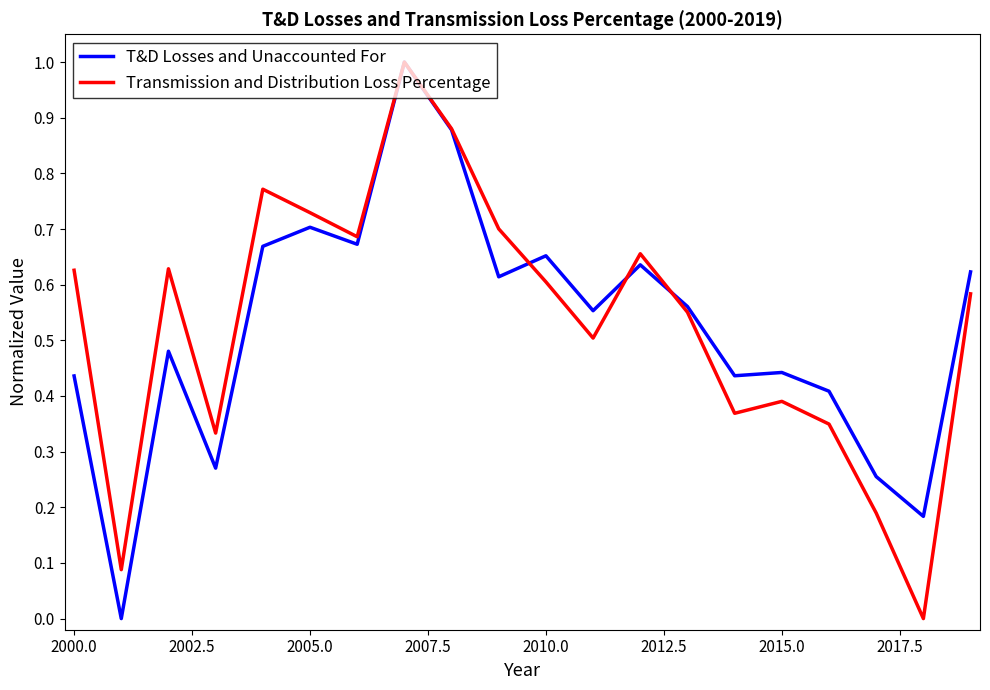

What are all the series names shown in the legend?

T&D Losses and Unaccounted For, Transmission and Distribution Loss Percentage